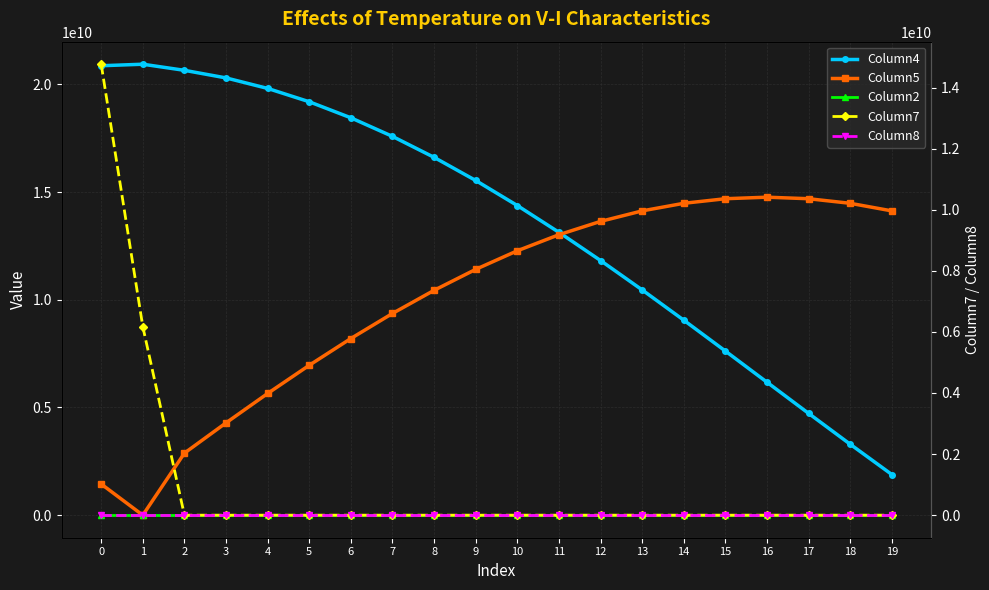

True or false: Column8 and Column5 intersect in this chart.

False